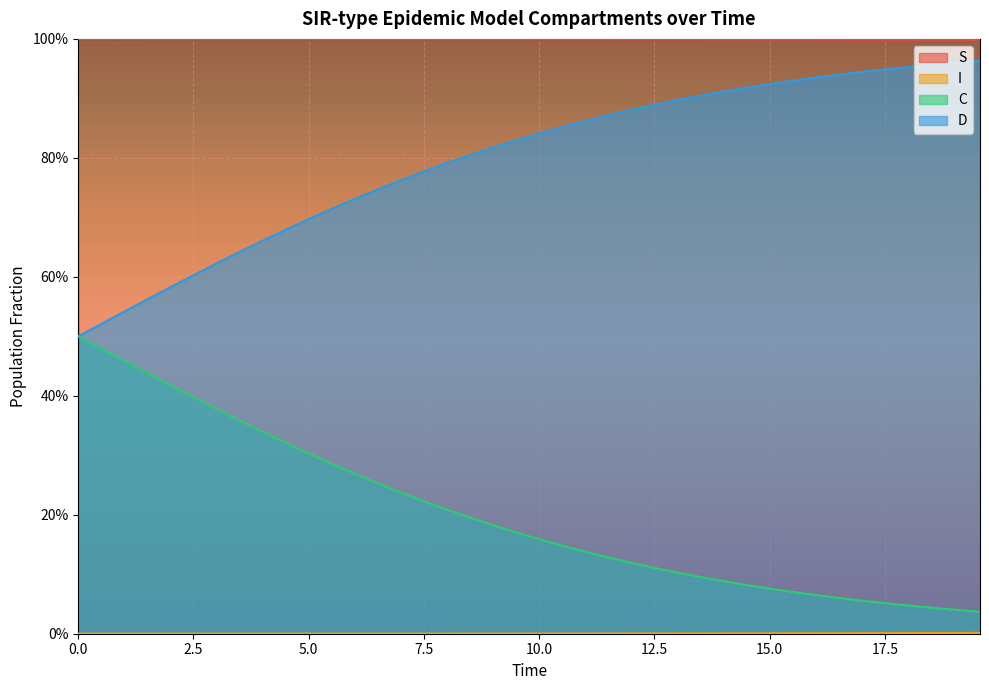

Which series has the widest spread of values?

D